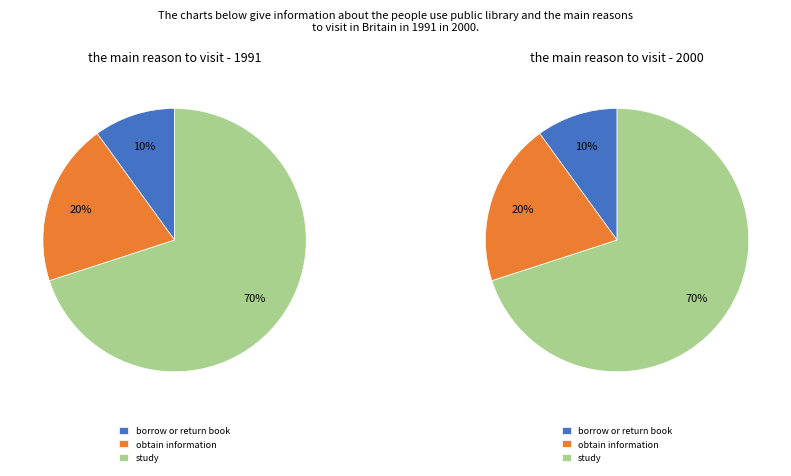

Which has a higher value, 0.1 or 0.7?

0.7